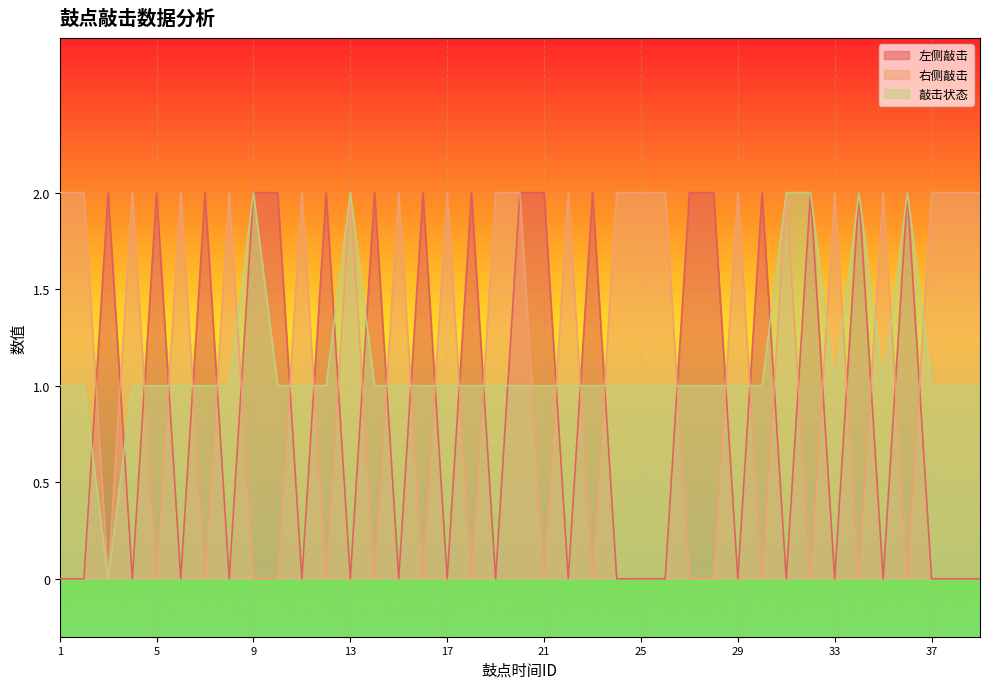

Reading left to right, what are all the values shown in this chart?

左侧敲击: 0	0	2	0	2	0	2	0	2	2	0	2	0	2	0	2	0	2	0	2	2	0	2	0	0	0	2	2	0	2	0	2	0	2	0	2	0	0	0
右侧敲击: 2	2	0	2	0	2	0	2	0	0	2	0	2	0	2	0	2	0	2	2	0	2	0	2	2	2	0	0	2	0	2	0	2	0	2	0	2	2	2
敲击状态: 1	1	0	1	1	1	1	1	2	1	1	1	2	1	1	1	1	1	1	1	1	1	1	1	1	1	1	1	1	1	2	2	1	2	1	2	1	1	1